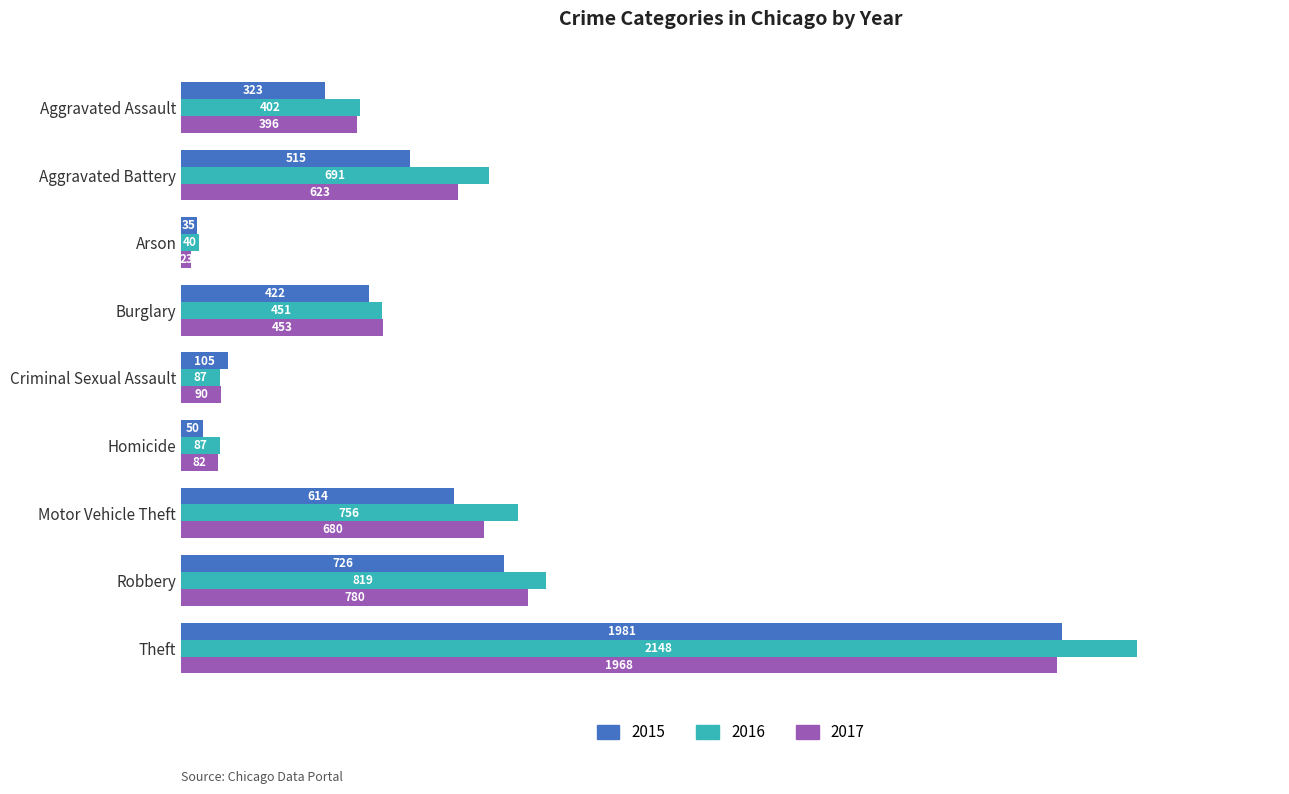

What is the difference between the highest and lowest values at Aggravated Battery?

176